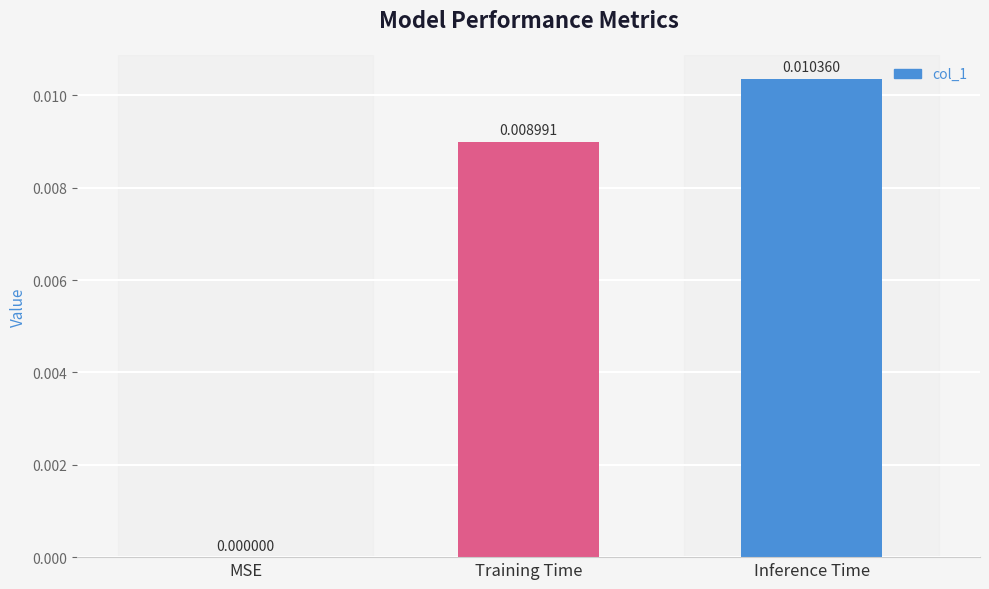

How many values exceed 0?

2